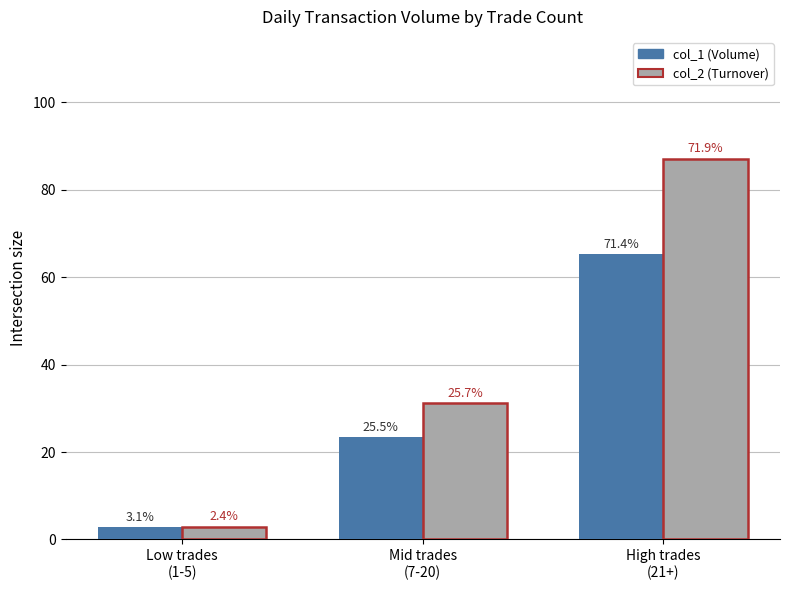

What are all the series names shown in the legend?

col_1 (Volume), col_2 (Turnover)